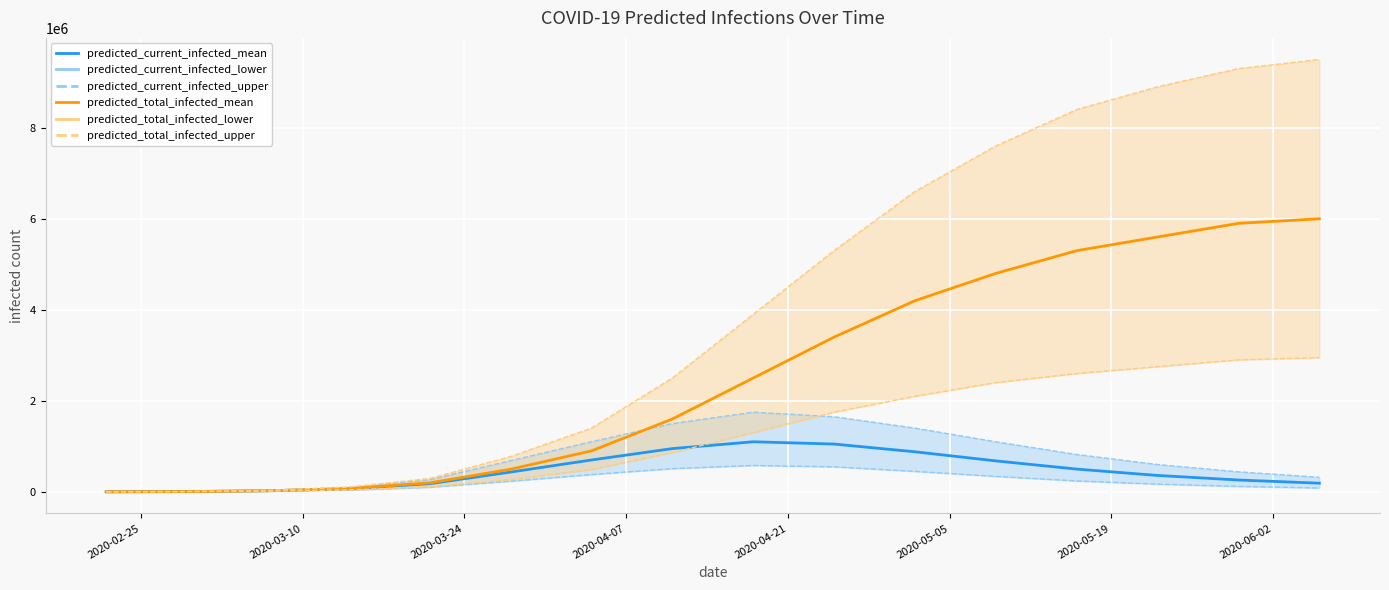

Is it true that predicted_current_infected_upper_line equals 665744 at 14?

False